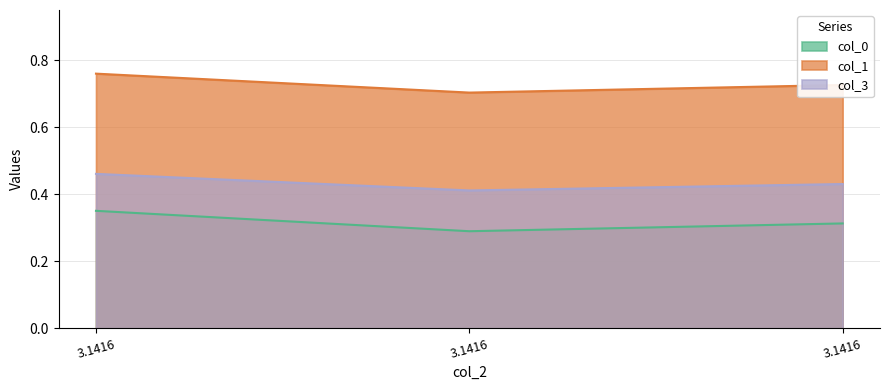

The col_0 series shows 0.4 at 3.1416. True or false?

True